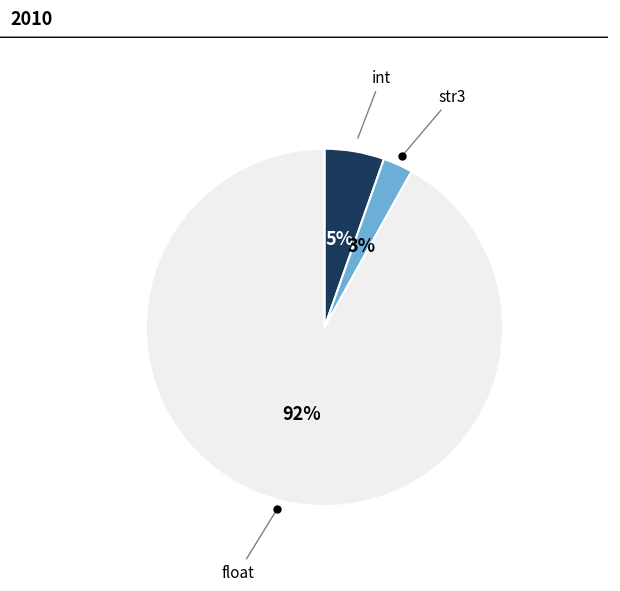

Does any single category account for the majority?

Yes